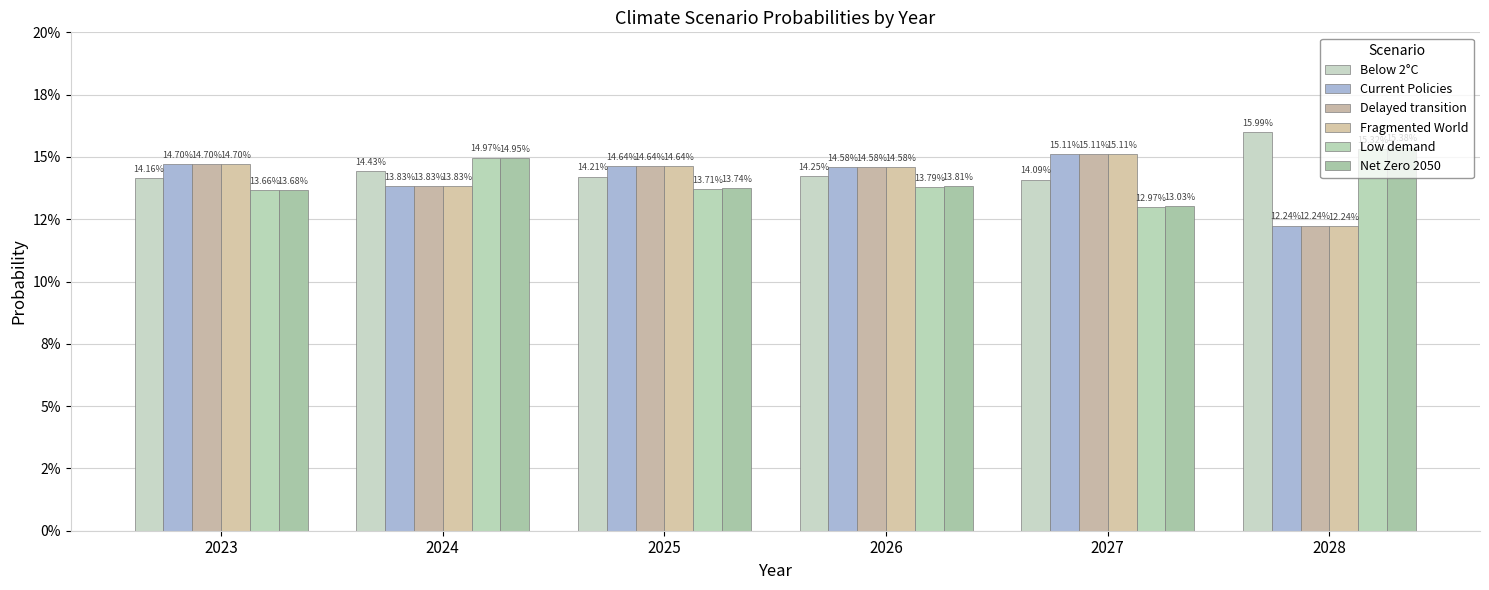

The value of Current Policies at 2023 is 0.1. True or false?

False